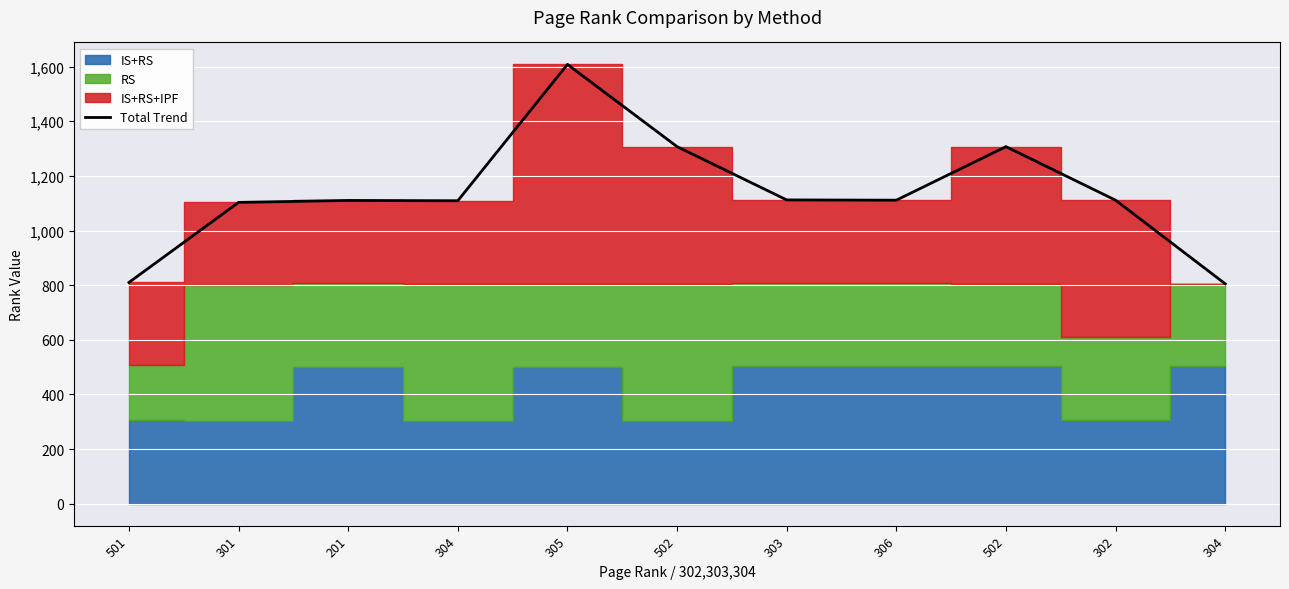

True or false: the data has more than 2 interior local peaks.

True